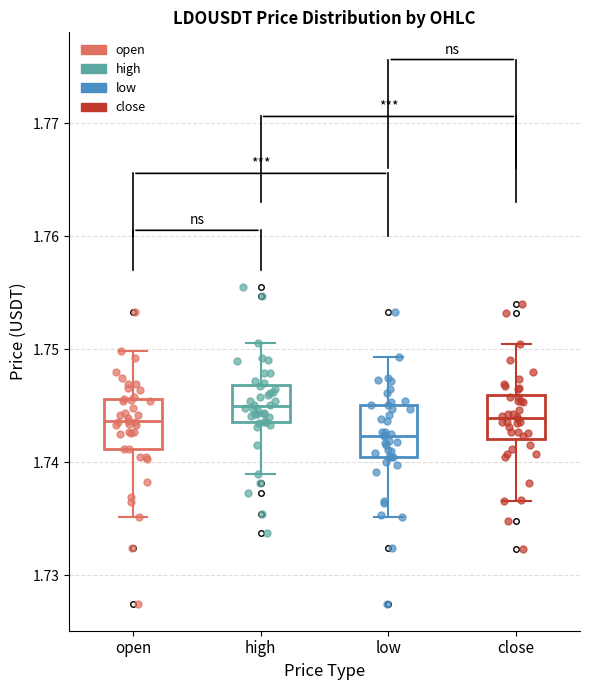

Where does the median line of the box for open sit on the y-axis? The values are not printed on the chart, so give them approximately, as read against the axis.

1.744